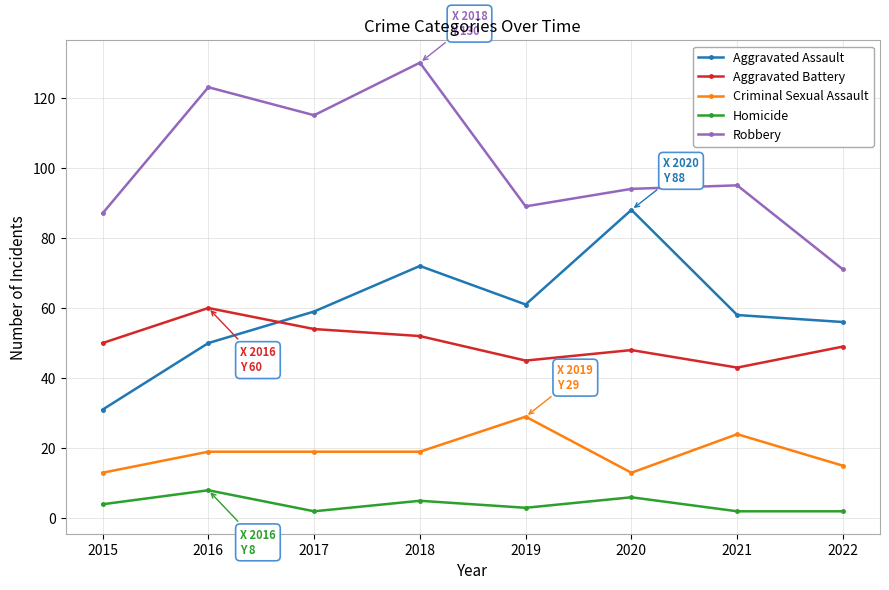

What is the difference between the highest and lowest values at 2019?

86